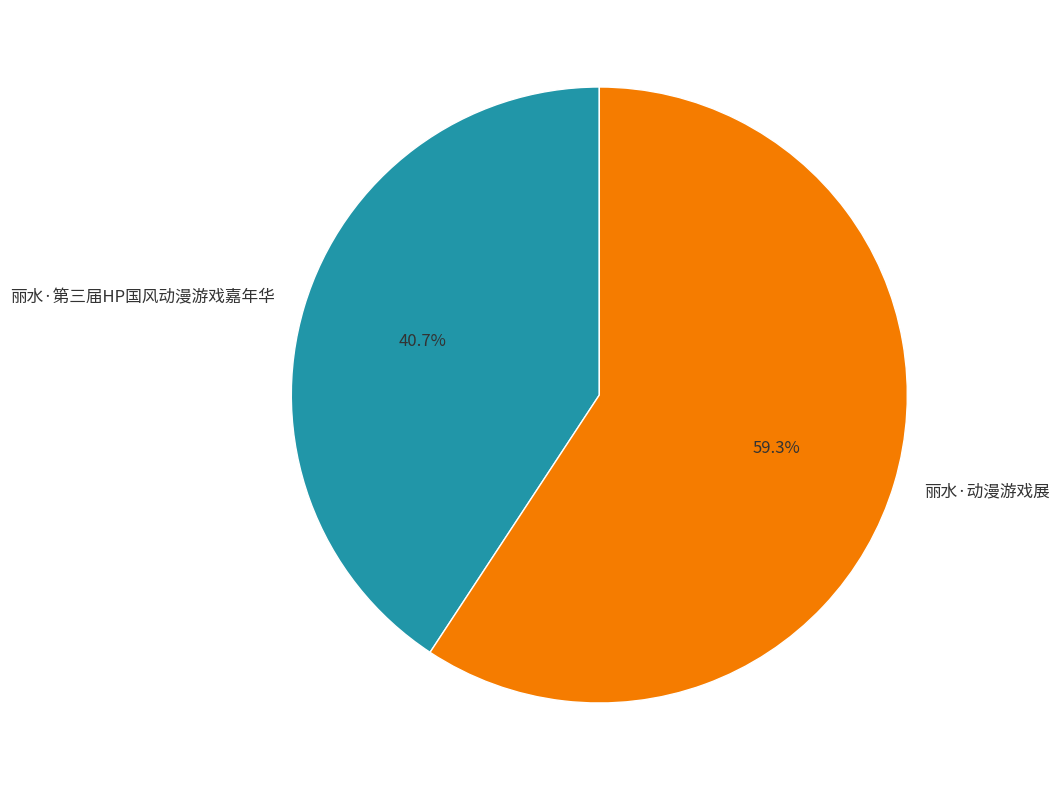

To the nearest percent, what portion does 丽水·第三届HP国风动漫游戏嘉年华 represent?

41%